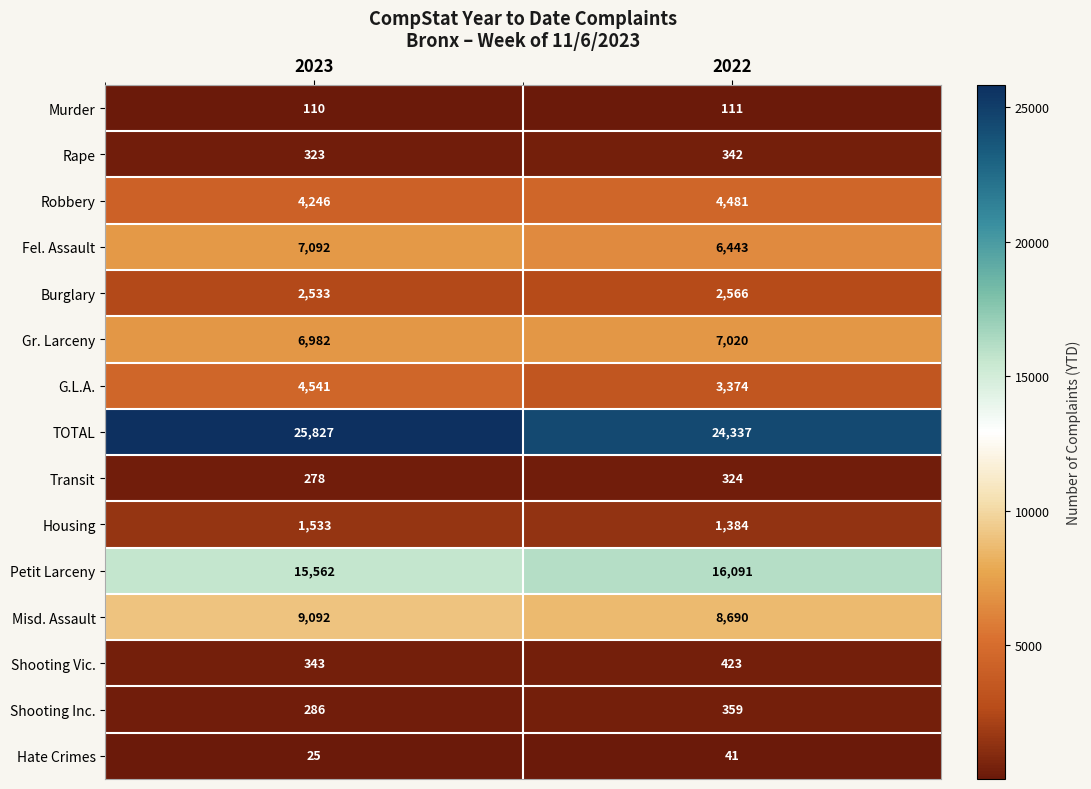

At how many categories does at least one series exceed 11713?

2